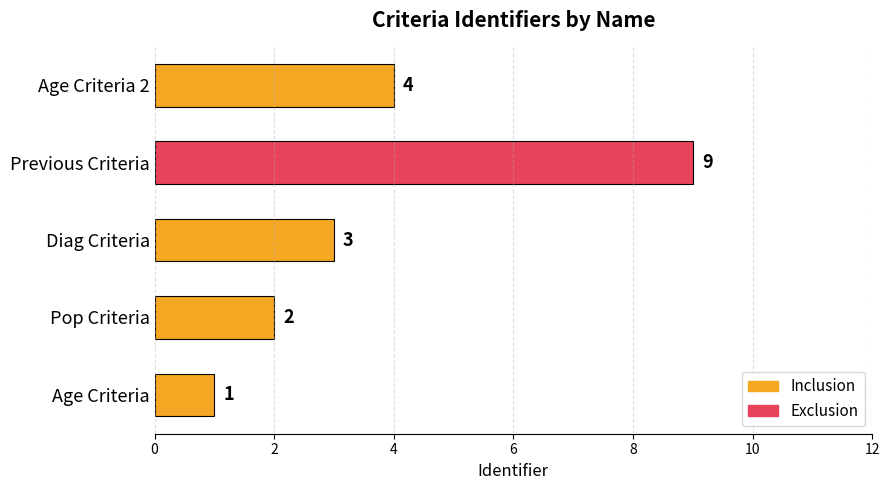

How many data points does each series have?

5